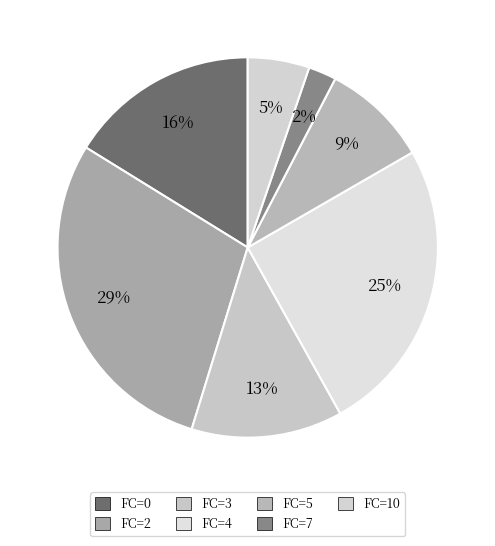

How many slices are in this pie chart?

7